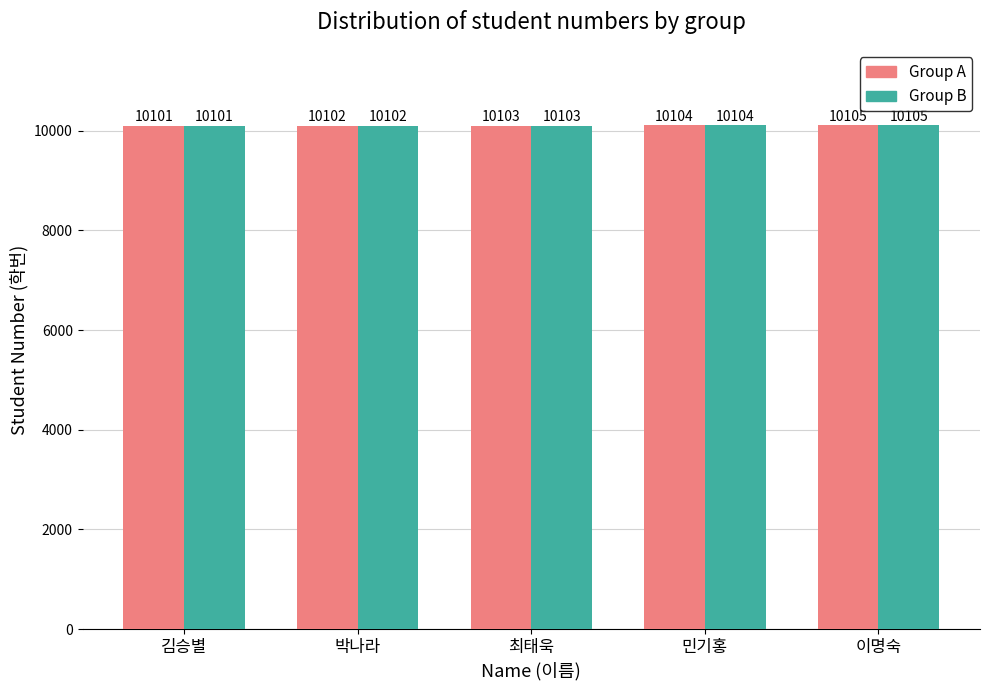

Reading left to right, list all the values displayed in this chart.

Group A: 김승별=10101	박나라=10102	최태욱=10103	민기홍=10104	이명숙=10105
Group B: 김승별=10101	박나라=10102	최태욱=10103	민기홍=10104	이명숙=10105